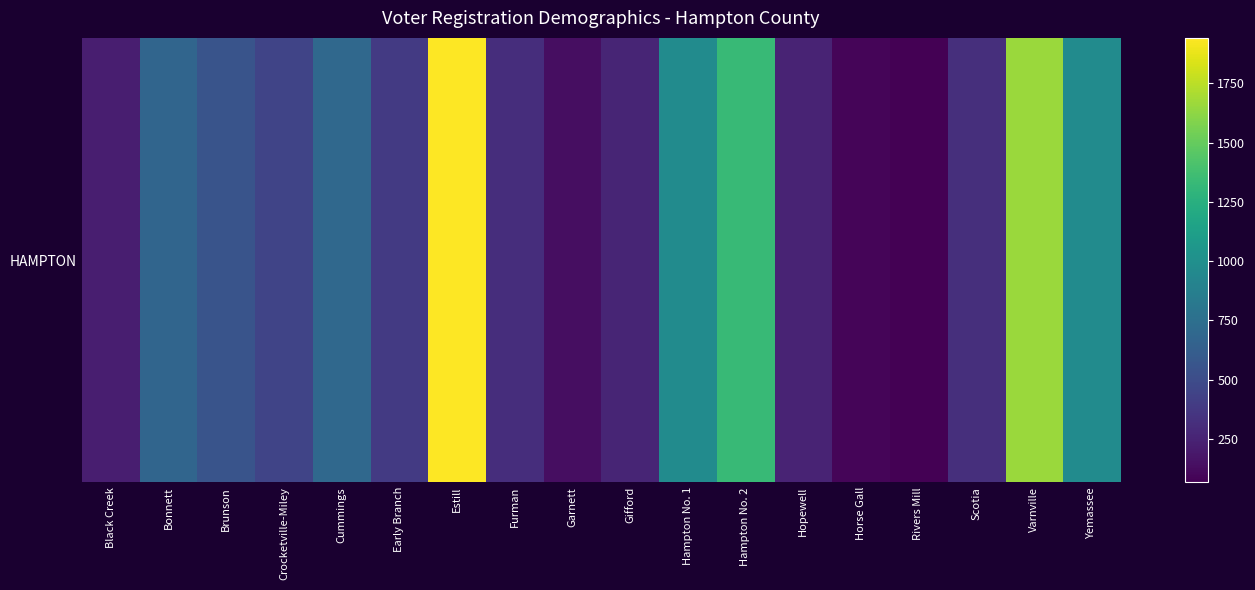

Reading right to left, what are all the values shown in this chart?

Yemassee=970	Varnville=1657	Scotia=318	Rivers Mill=67	Horse Gall=90	Hopewell=255	Hampton No. 2=1332	Hampton No. 1=974	Gifford=261	Garnett=133	Furman=316	Estill=1942	Early Branch=387	Cummings=697	Crocketville-Miley=455	Brunson=552	Bonnett=678	Black Creek=226